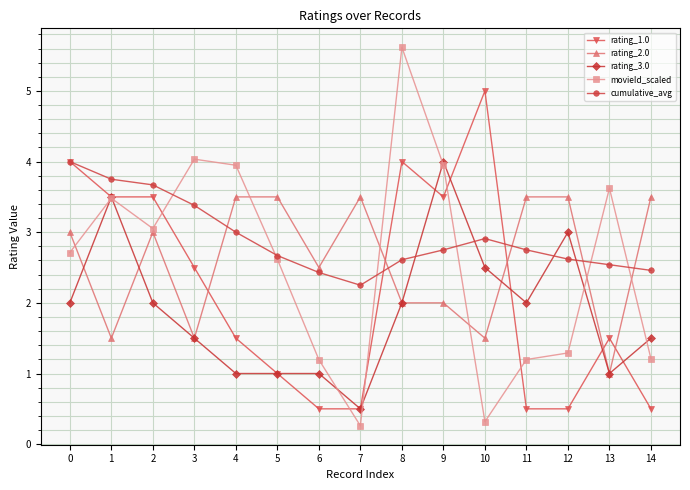

Is it true that rating_1.0 equals 0.5 at 12?

True